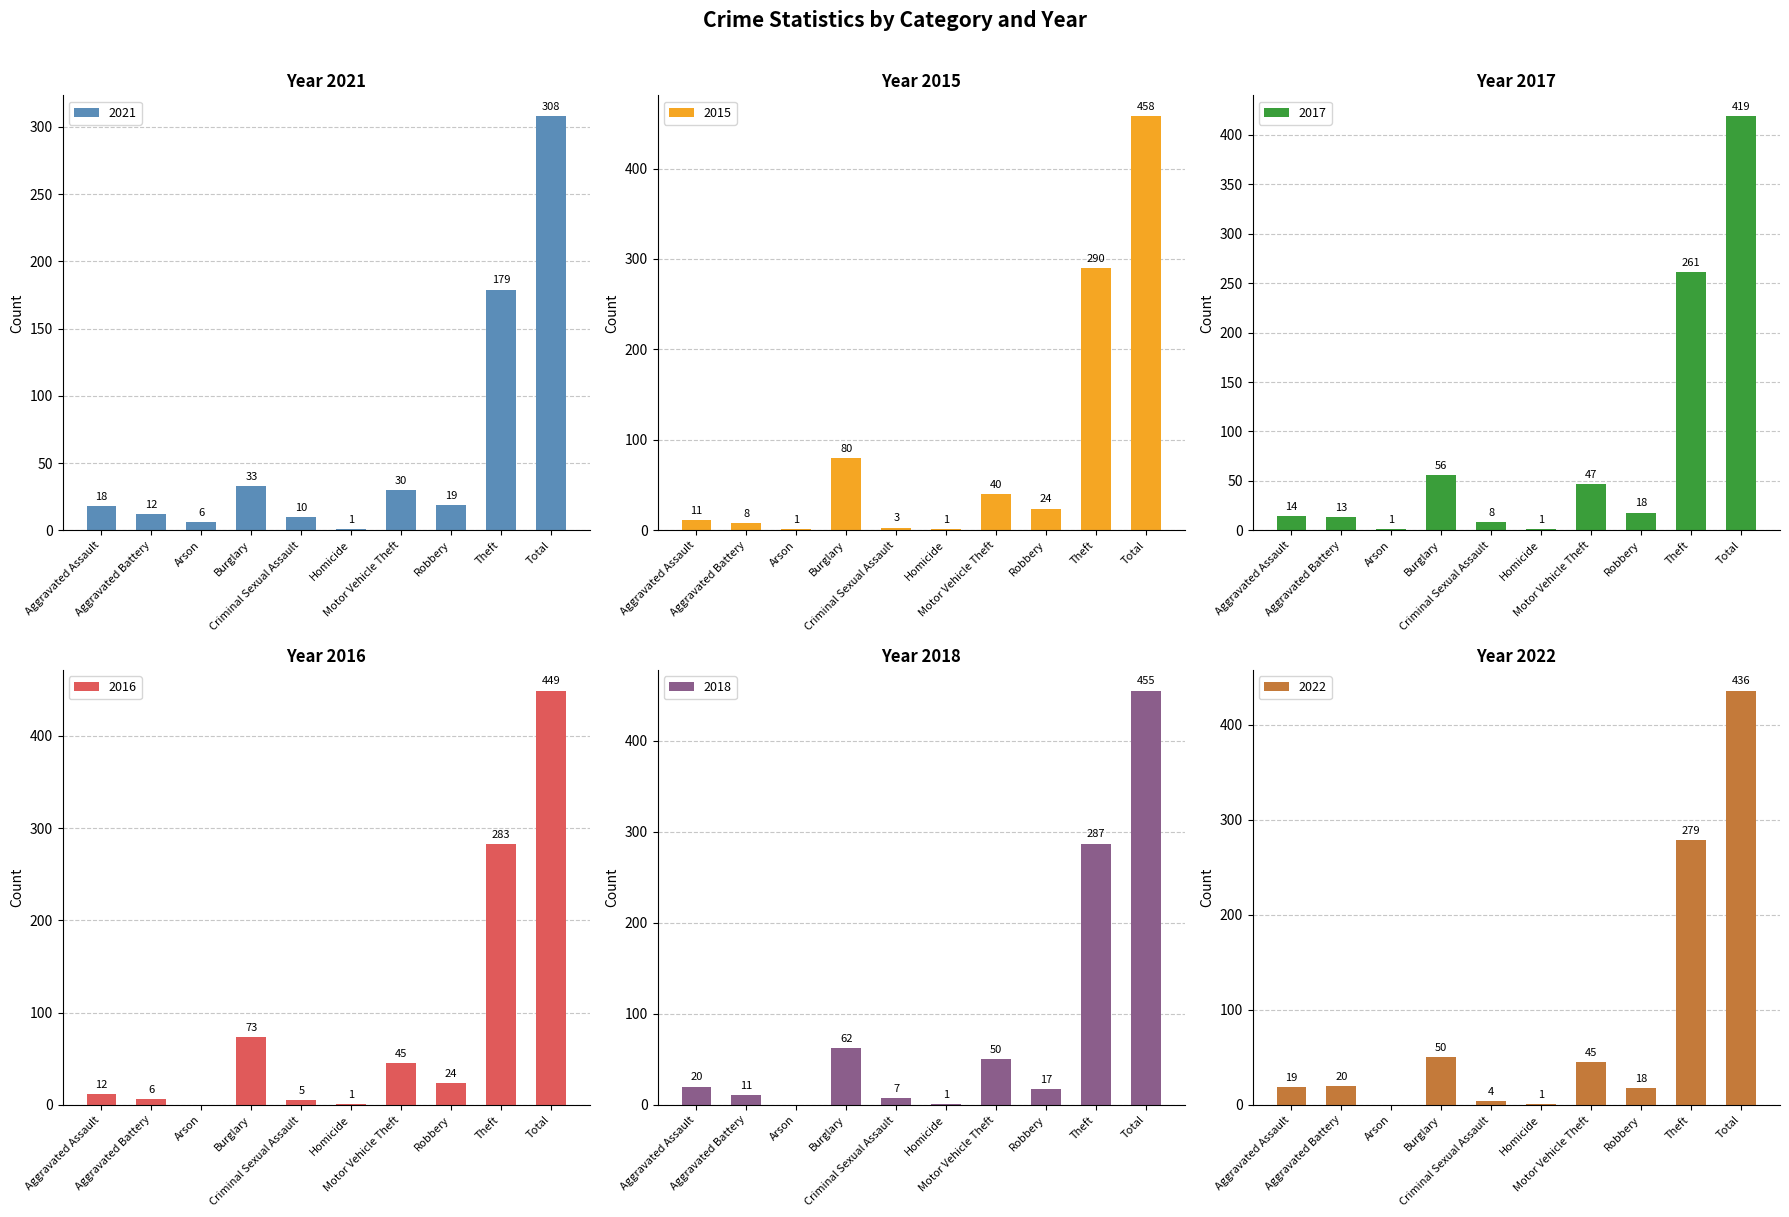

Does the chart contain stacked bars?

No